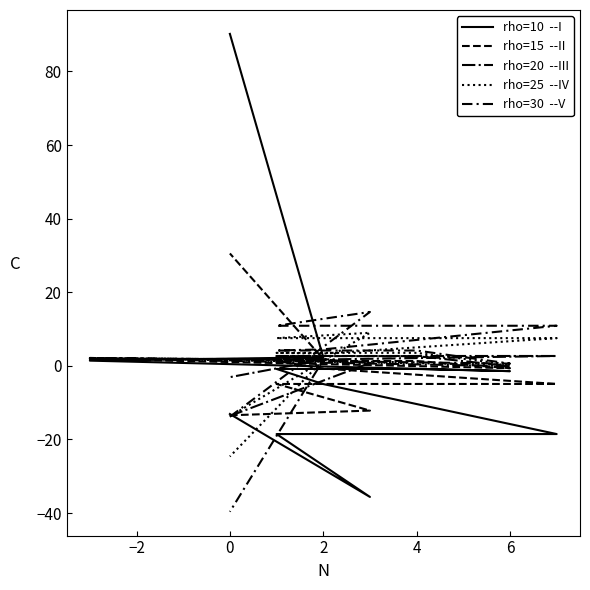

How many data points does each series have?

11